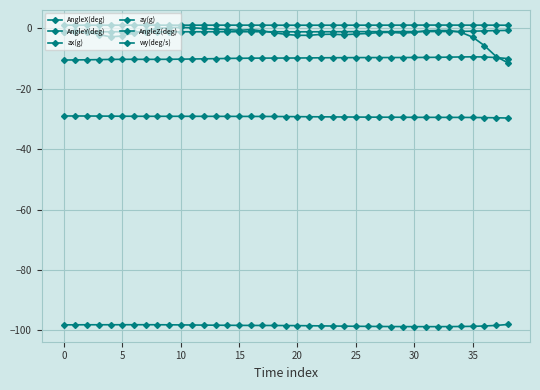

What is the minimum value for AngleX(deg)?

-10.4